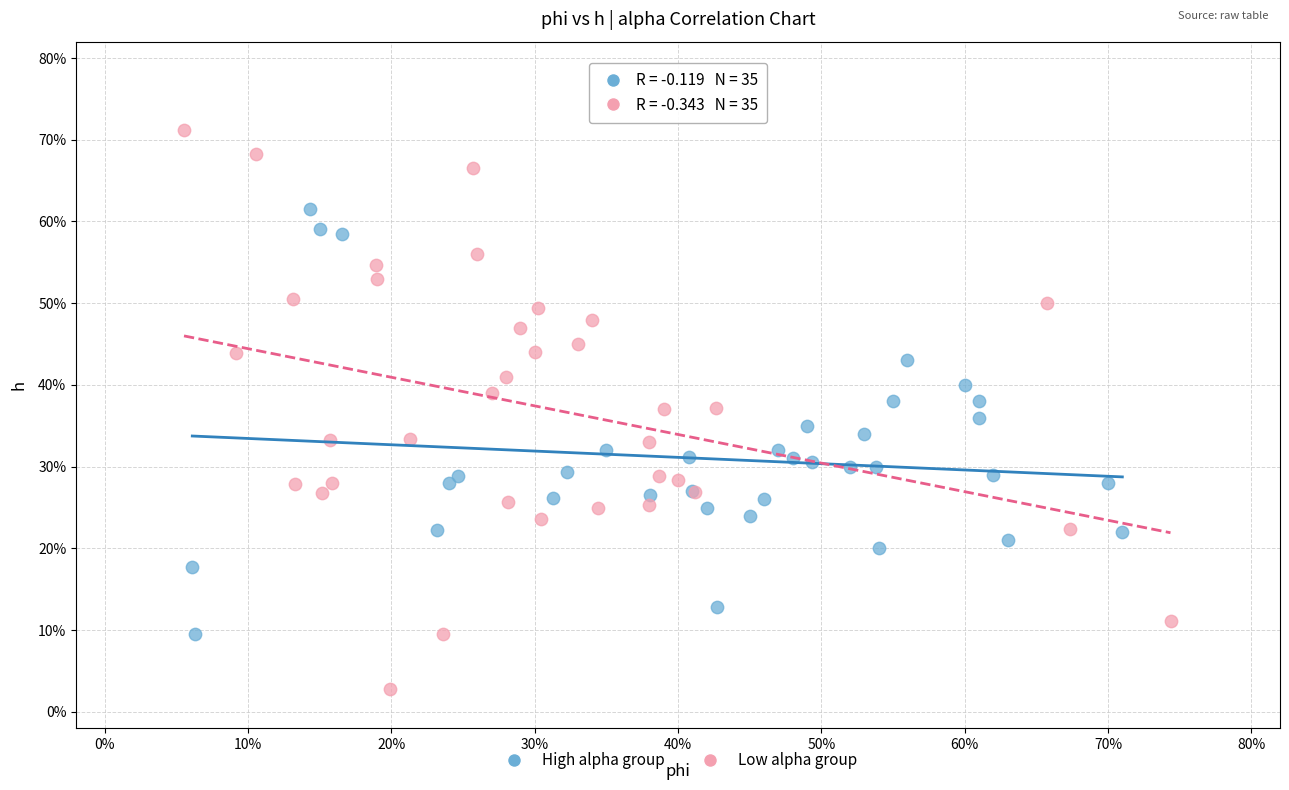

What are all the series names shown in the legend?

High alpha group, Low alpha group